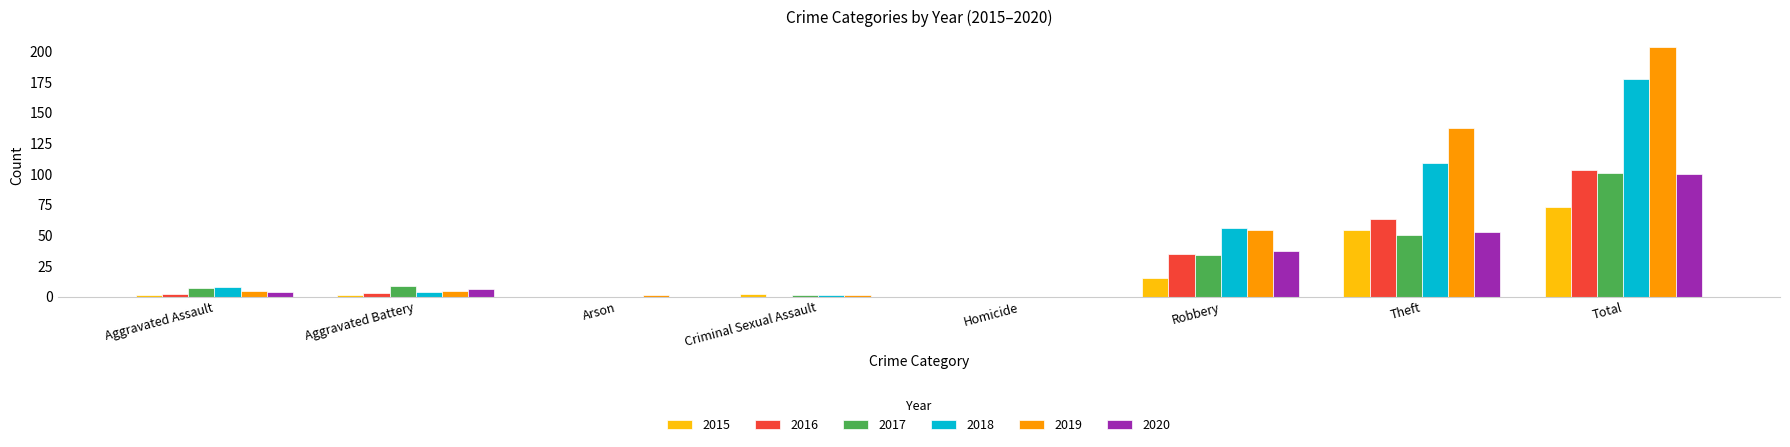

True or false: 2017 has a value of 0 at Homicide.

True